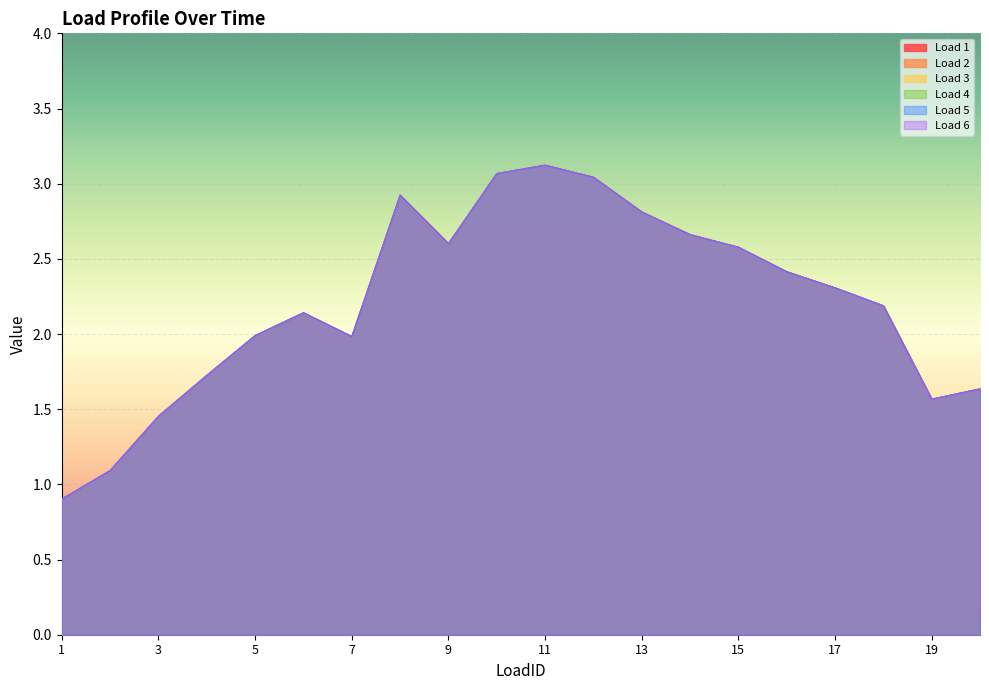

Rank the series by their maximum value, from highest to lowest.

Load 1, Load 2, Load 3, Load 4, Load 5, Load 6